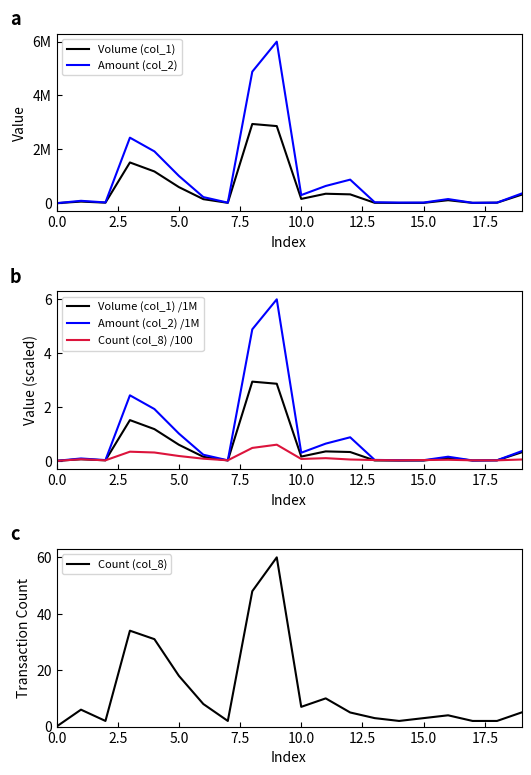

The Count (col_8) series shows 60.0 at 9. True or false?

True